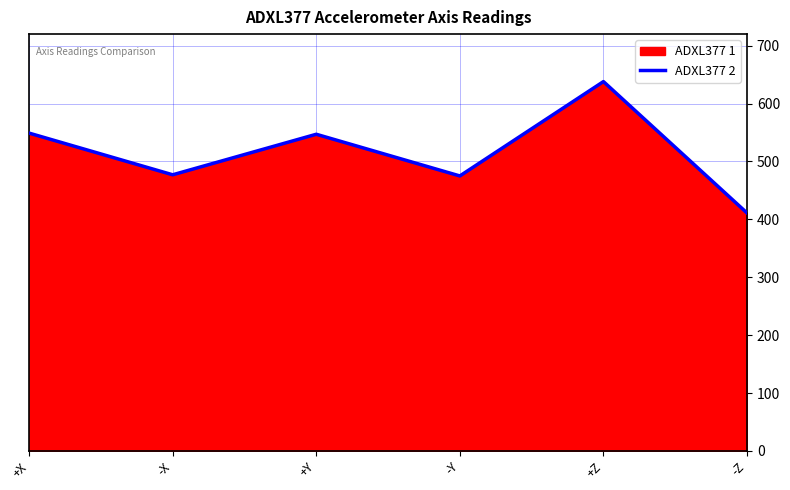

Where is ADXL377 1 nearest to the value 523?

+Y